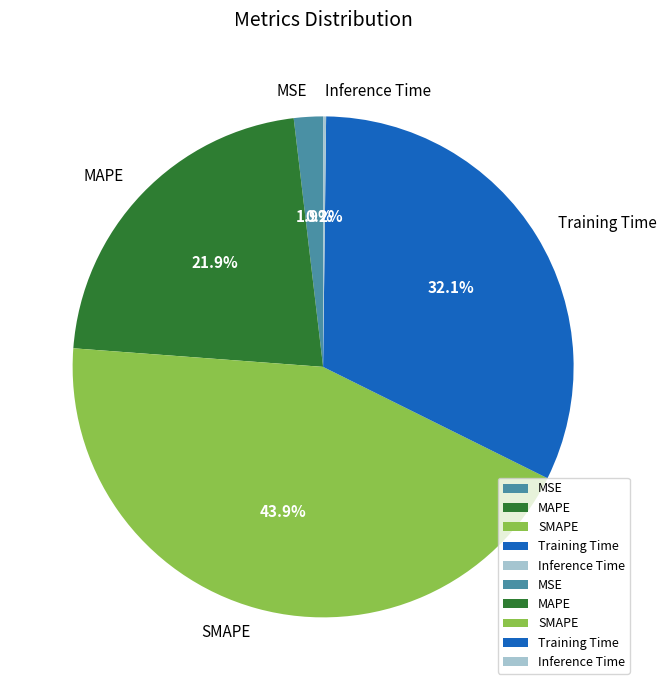

What is the largest slice in the pie chart?

SMAPE